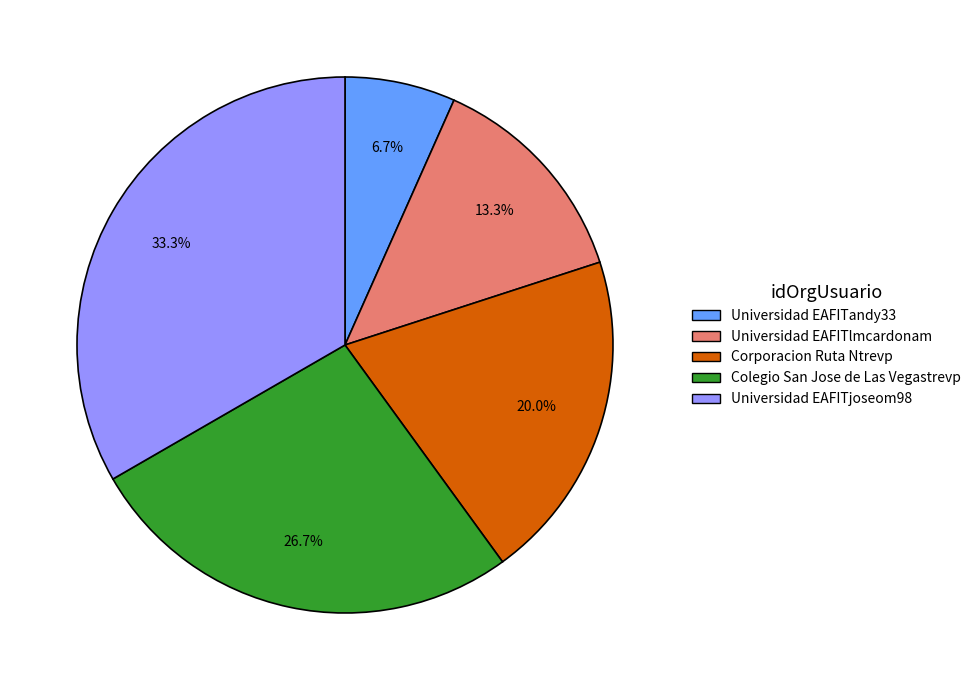

What is the ratio of the value at Universidad EAFITjoseom98 to the value at Universidad EAFITandy33?

5.0